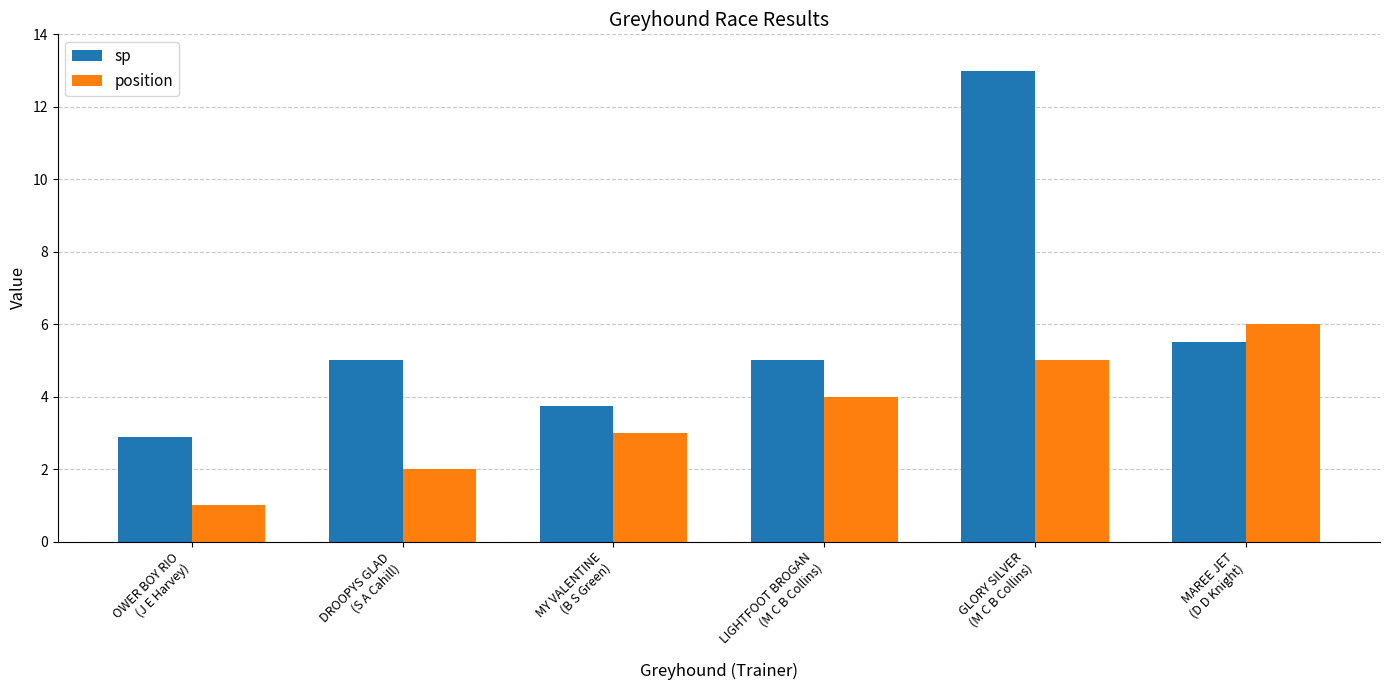

At which label does sp reach its minimum?

OWER BOY RIO
(J E Harvey)